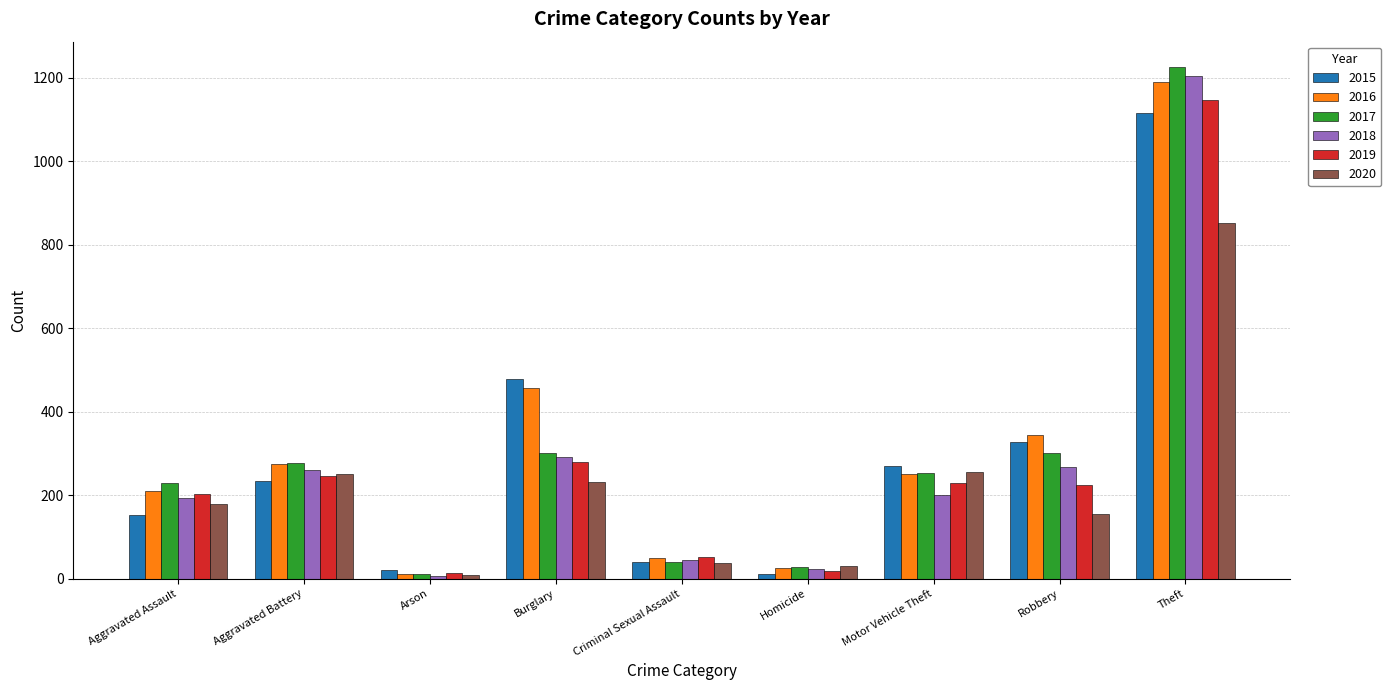

At which label does 2015 reach its peak?

Theft